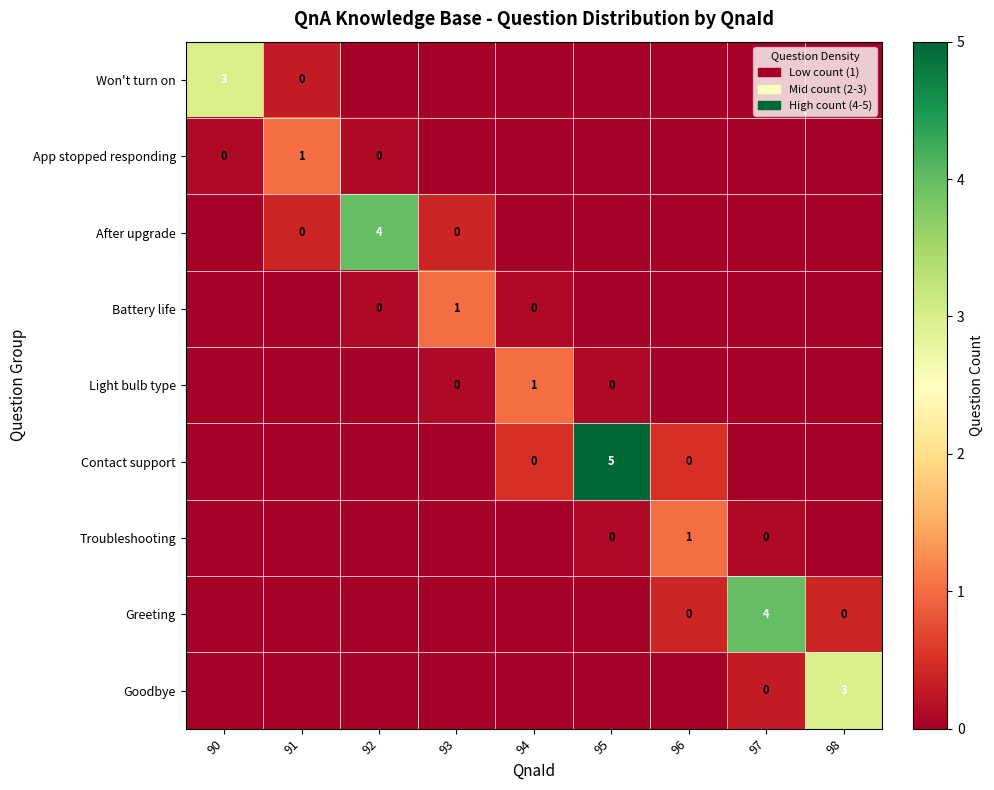

How many data points does each series have?

9